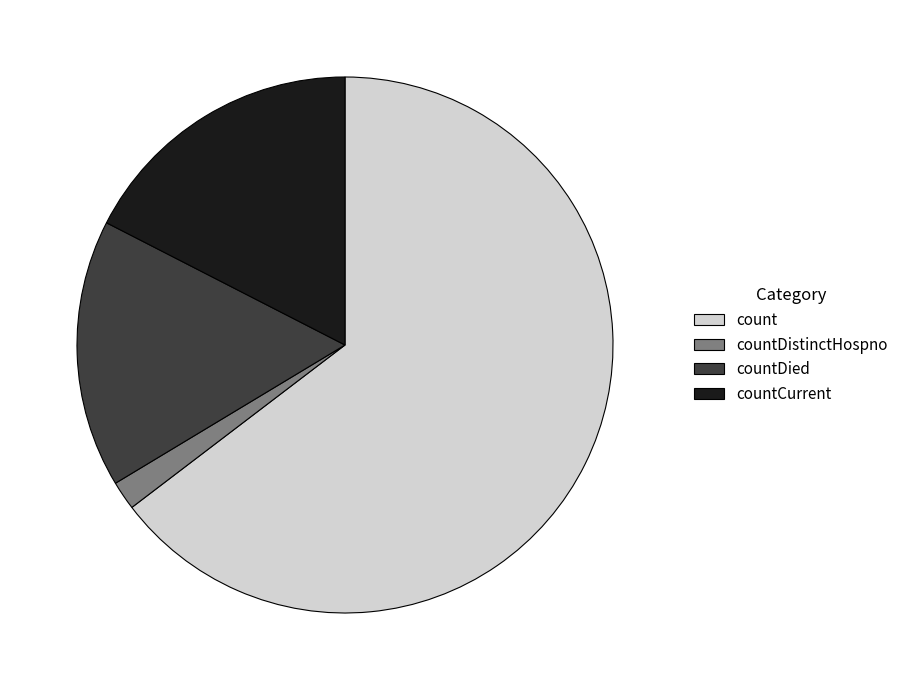

Which category has the smallest portion of the pie?

countDistinctHospno